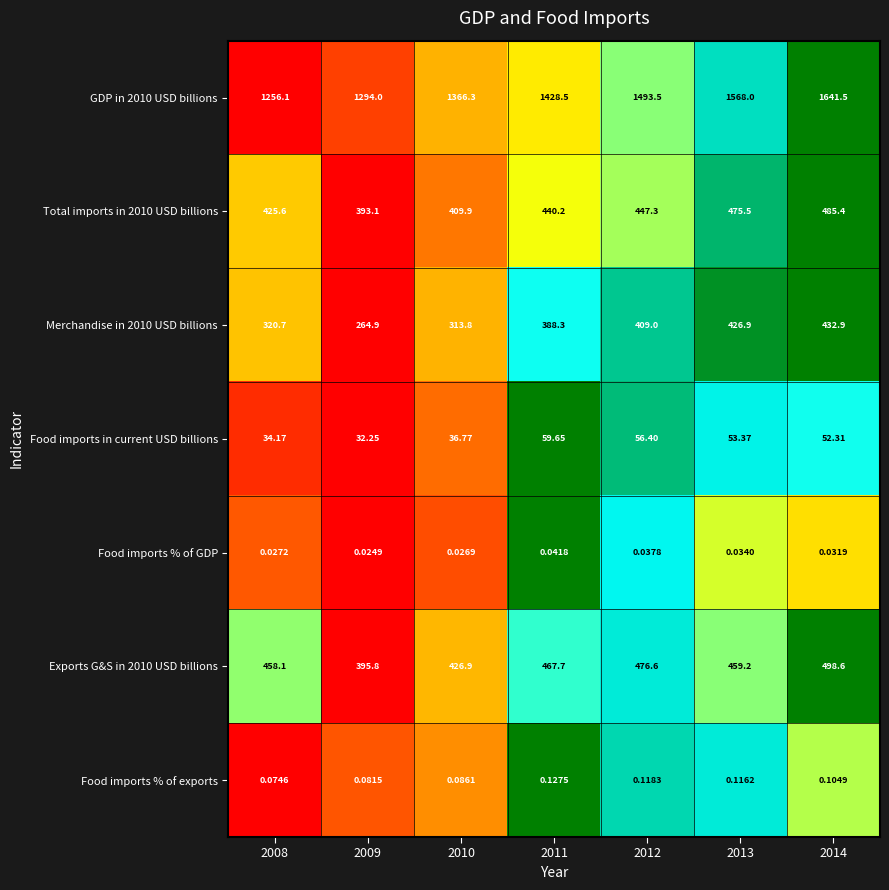

Is the value of Merchandise in 2010 USD billions at 2013 greater than the value of Food imports % of GDP at 2011?

Yes